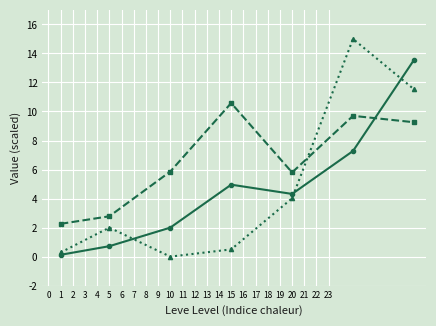

What is the maximum value shown in the chart?

15.0